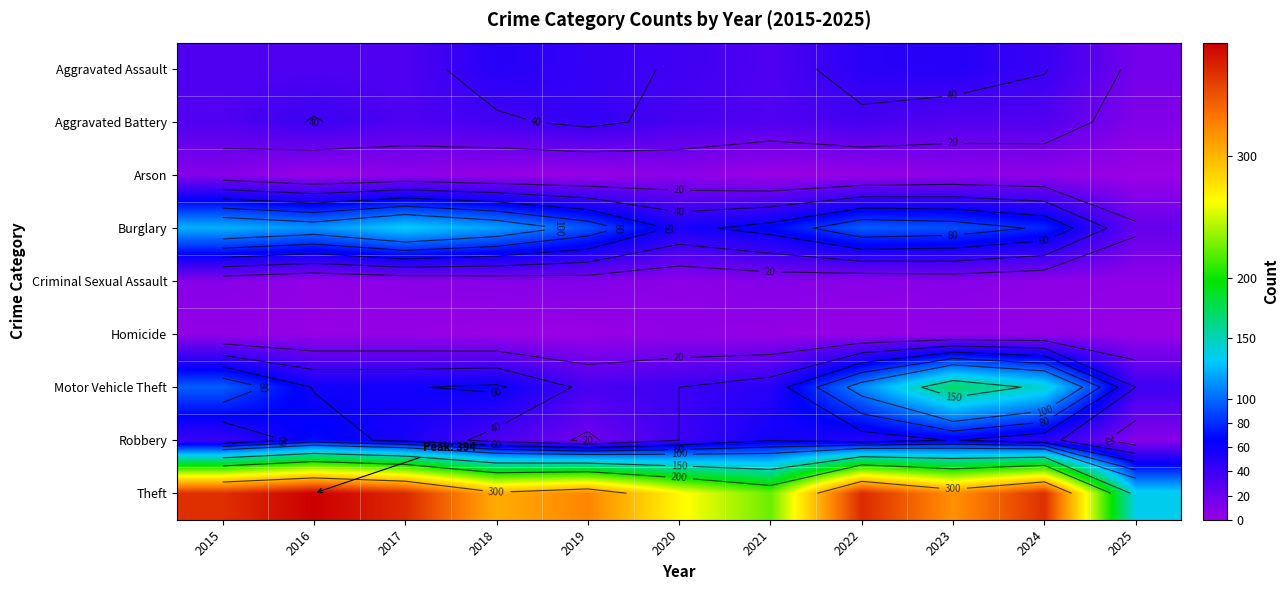

Read the Arson value at 2015.

9